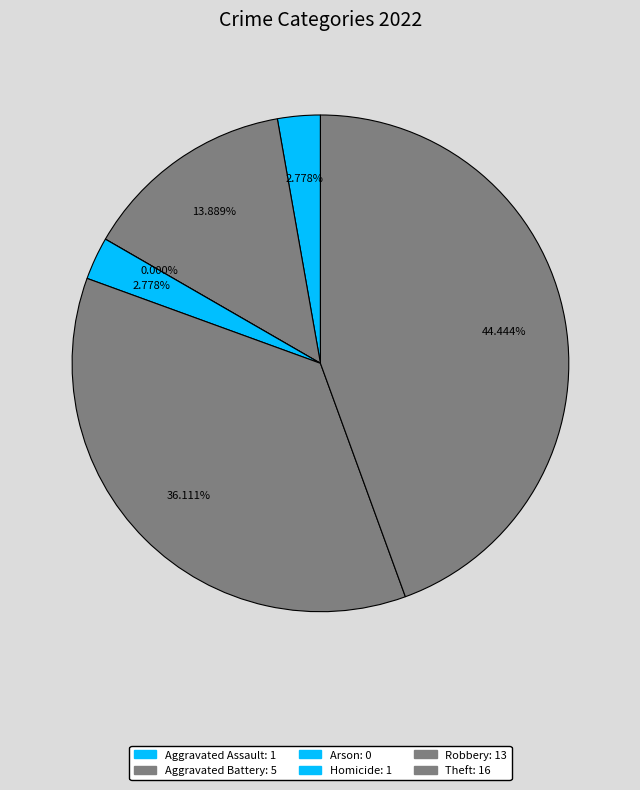

To the nearest percent, what is the difference between the largest and smallest slice percentages?

44%